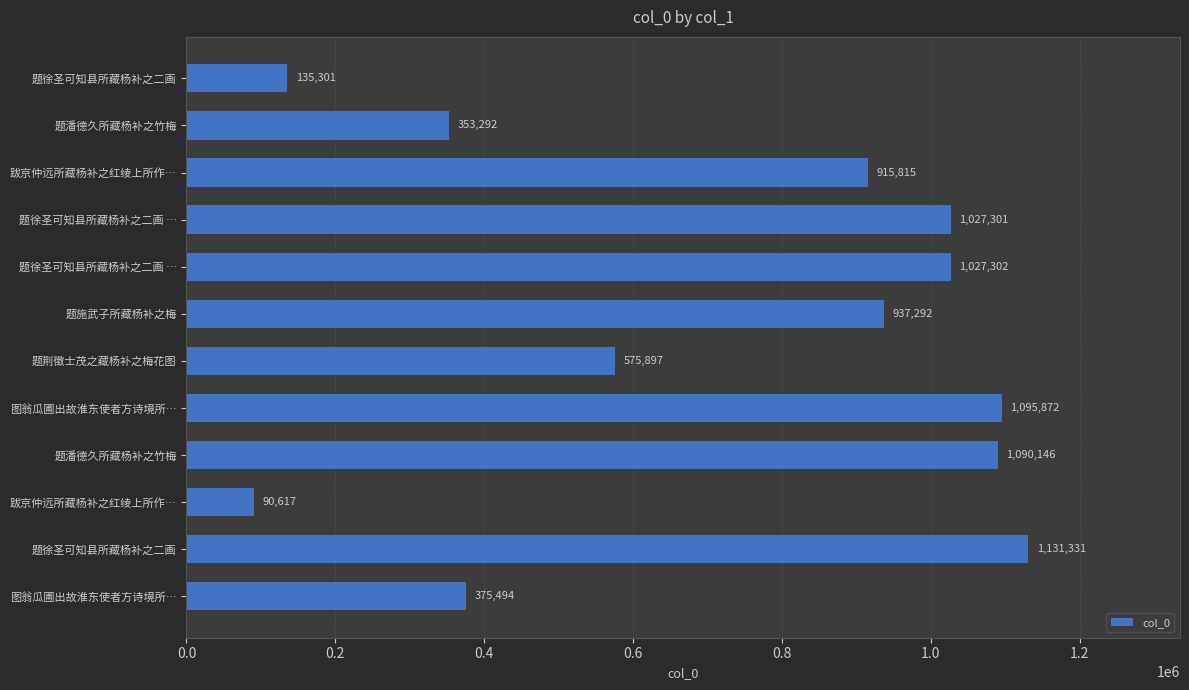

How many values are below 937292?

6